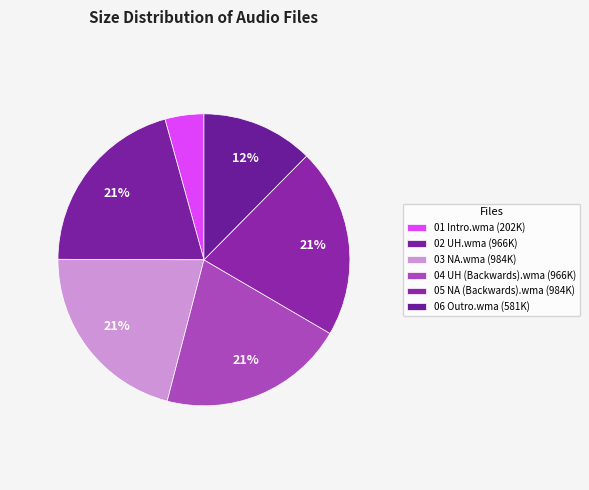

How much of the chart is everything except 01 Intro.wma?

95.7%